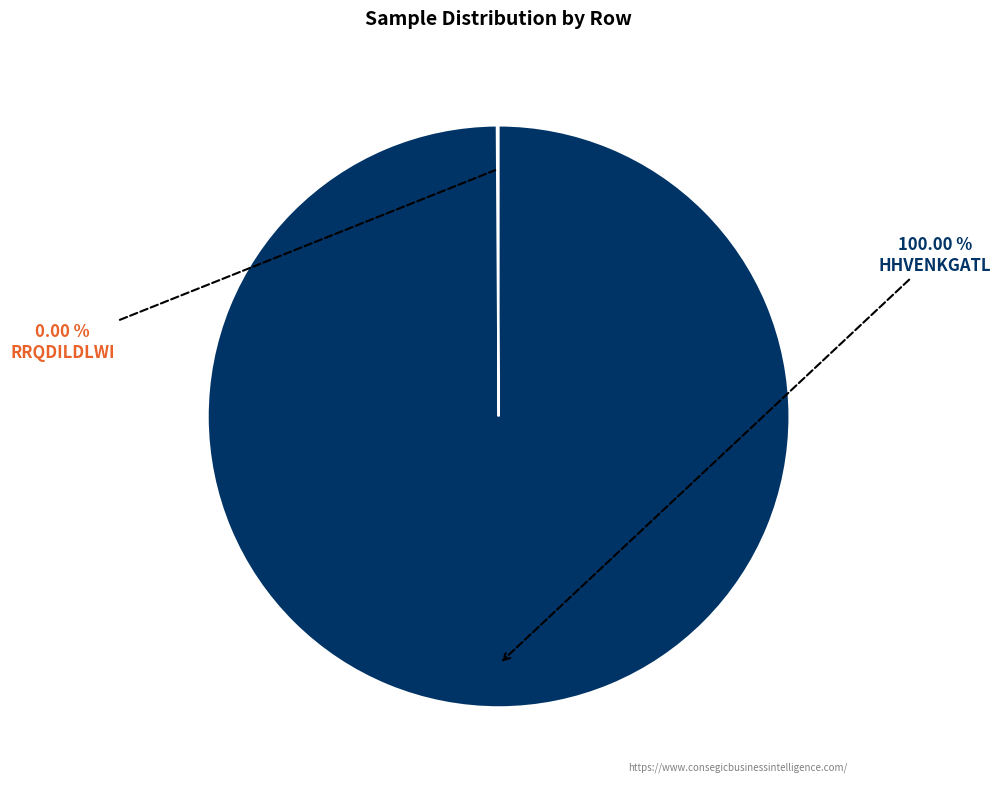

The RRQDILDLWI slice represents 7% of the pie. True or false?

False